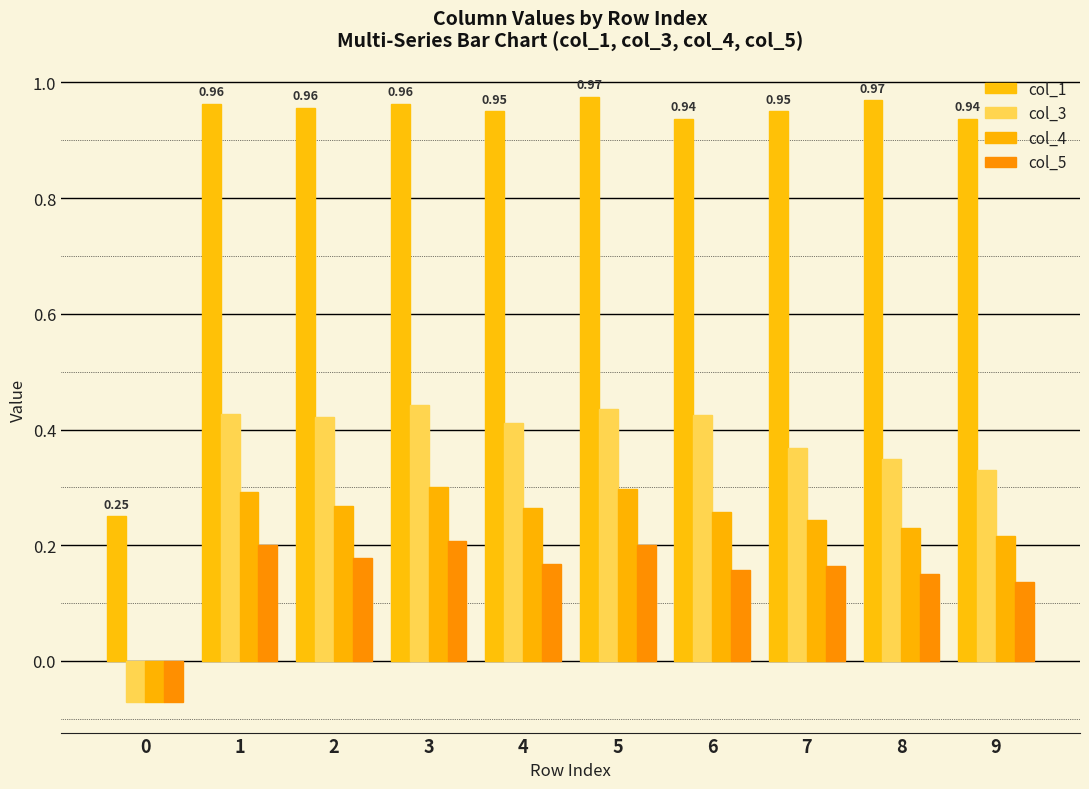

How many negative values does the col_5 series have?

1